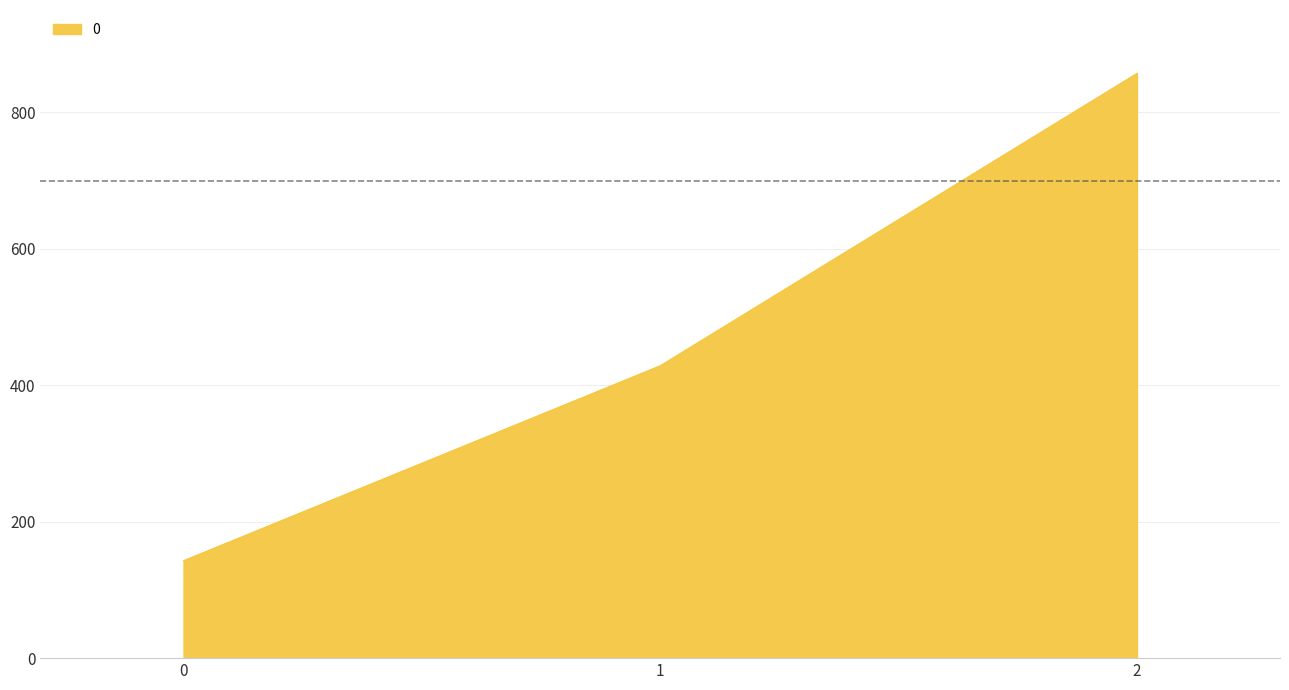

Reading left to right, transcribe all the data shown in this chart.

142.9	428.6	857.1